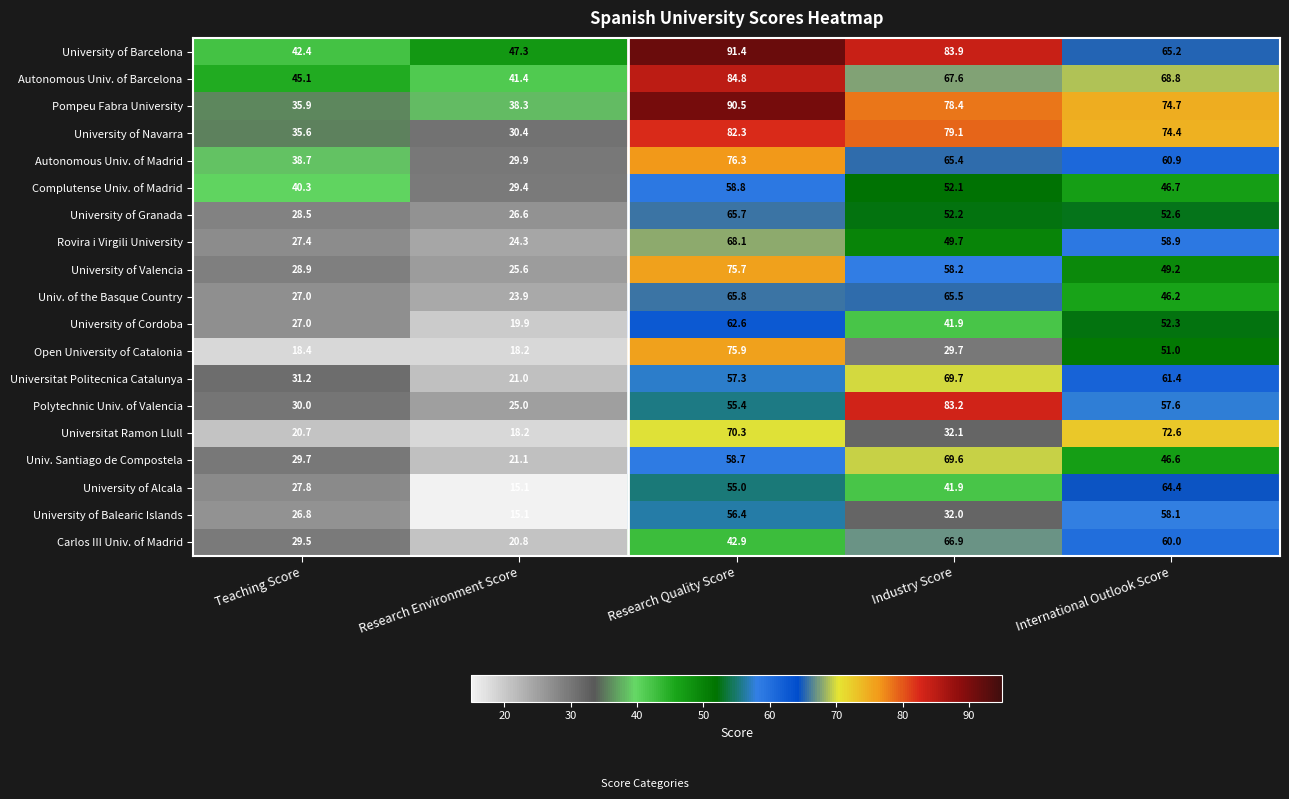

Which series has the largest total across all categories?

University of Barcelona